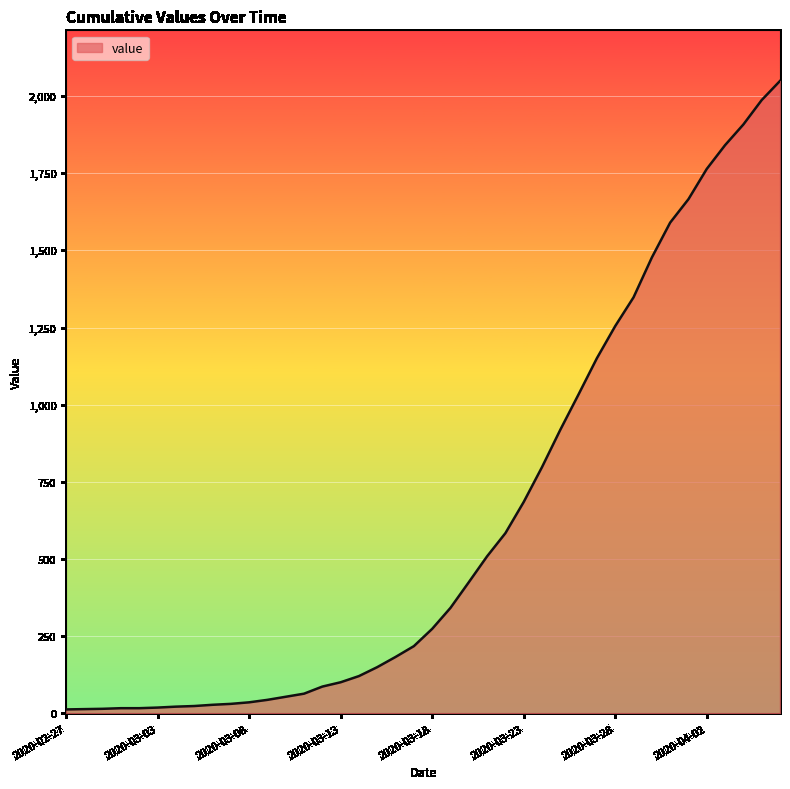

What is the difference between the maximum and minimum values?

2036